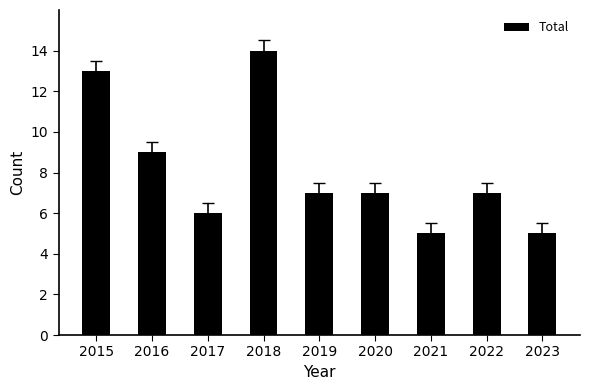

What is the sum of all values?

73